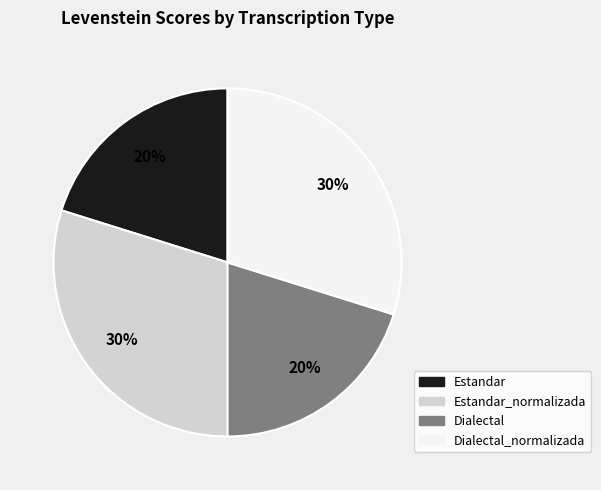

The Estandar slice represents 20% of the pie. True or false?

True